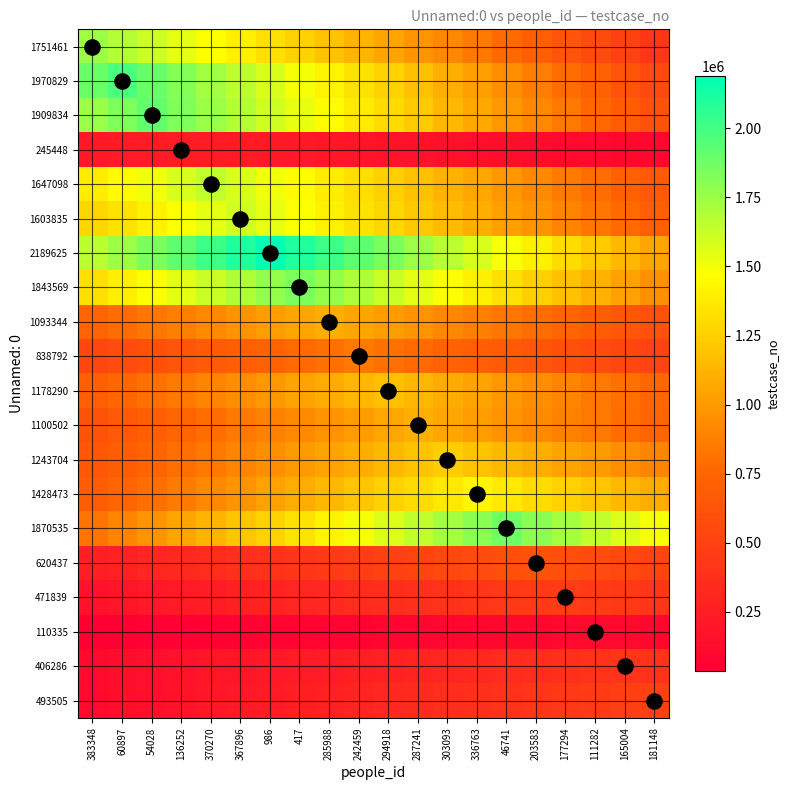

Rank the series by their maximum value, from lowest to highest.

110335, 245448, 406286, 471839, 493505, 620437, 838792, 1093344, 1100502, 1178290, 1243704, 1428473, 1603835, 1647098, 1751461, 1843569, 1870535, 1909834, 1970829, 2189625